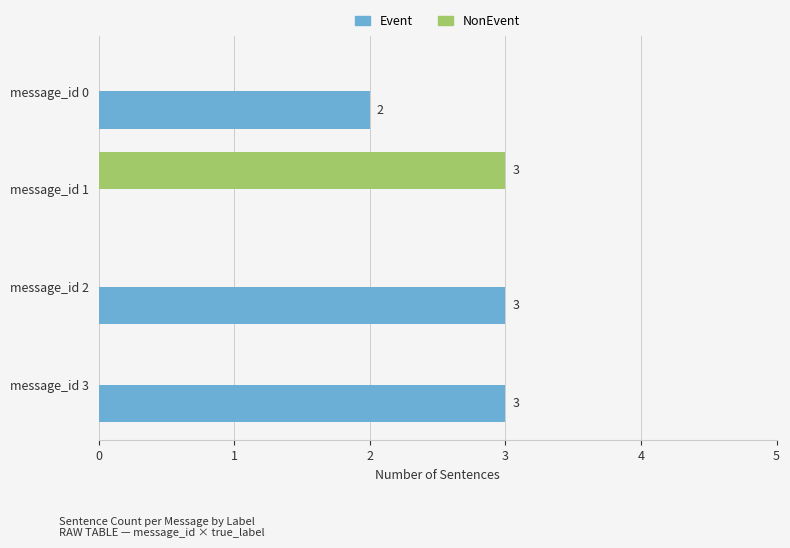

How many positive values does the Event series have?

3